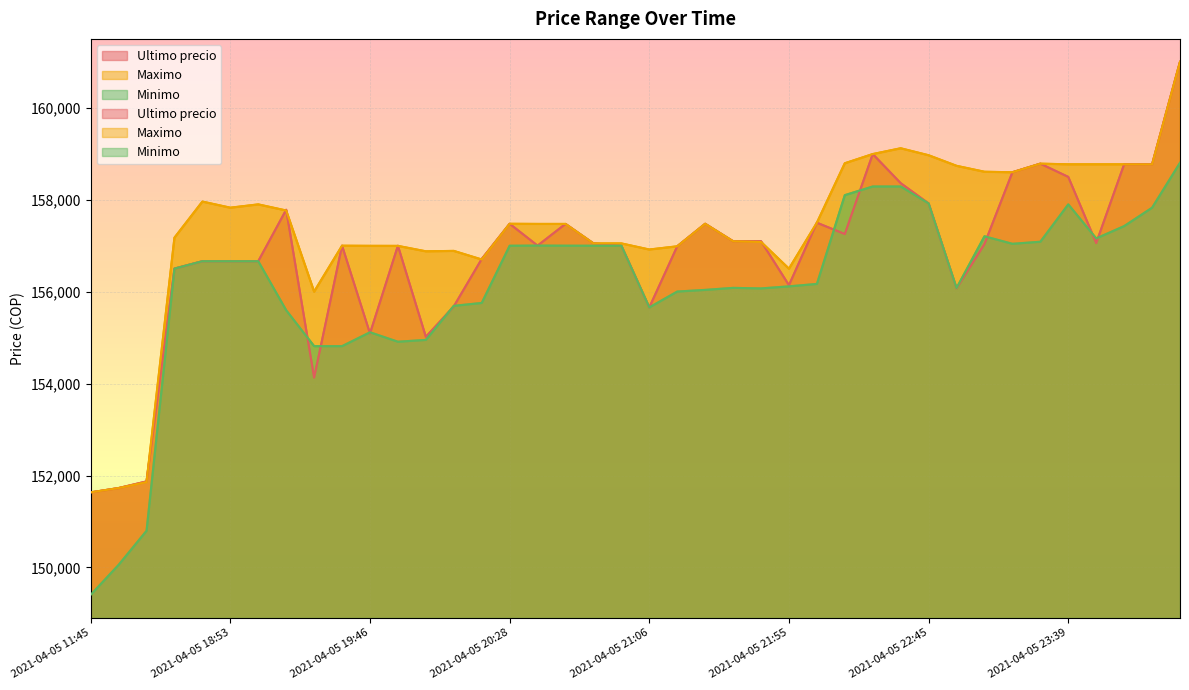

What is the difference between the Ultimo precio values at 2021-04-05 21:27 and 2021-04-05 11:45?

5844